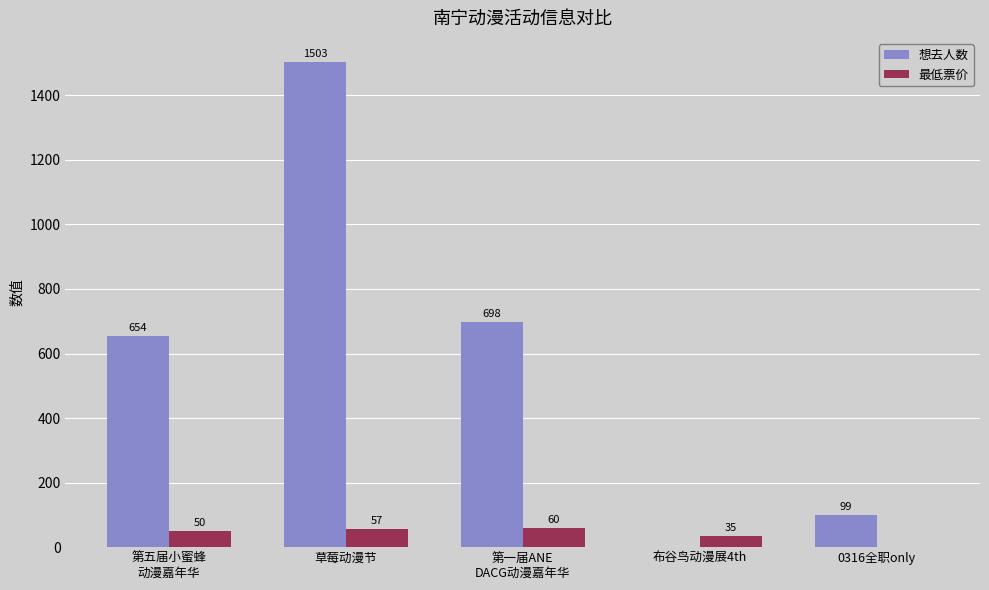

What is the sum of all 想去人数 values?

2954